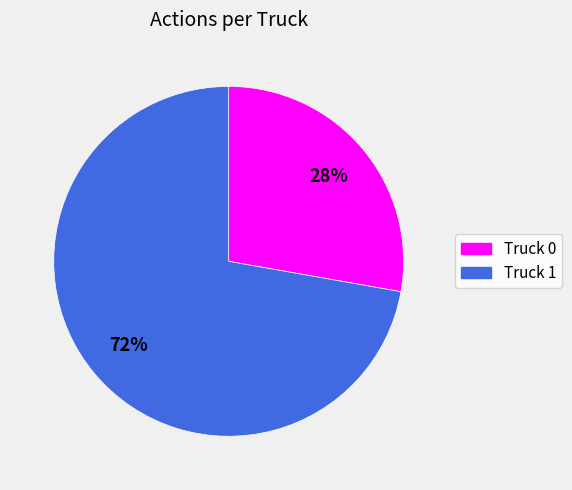

To the nearest percent, what is the average slice percentage?

50%